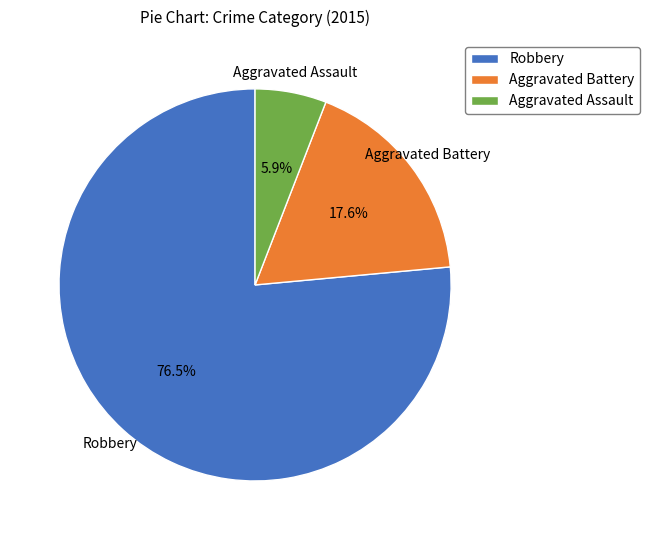

What percentage is the Aggravated Battery slice, to the nearest percent?

18%